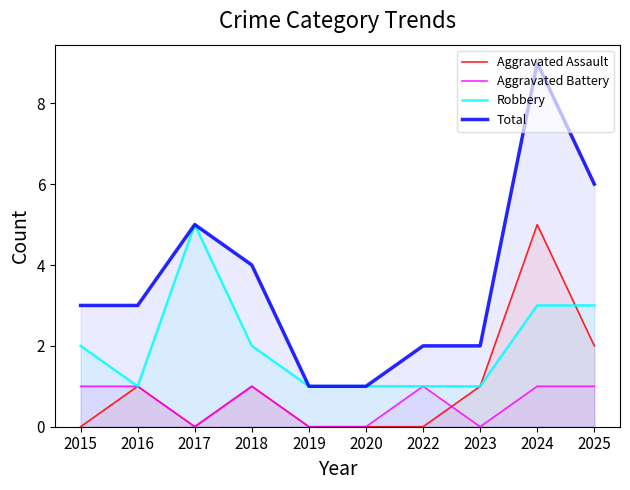

The value of Robbery at 2020 is 1. True or false?

True